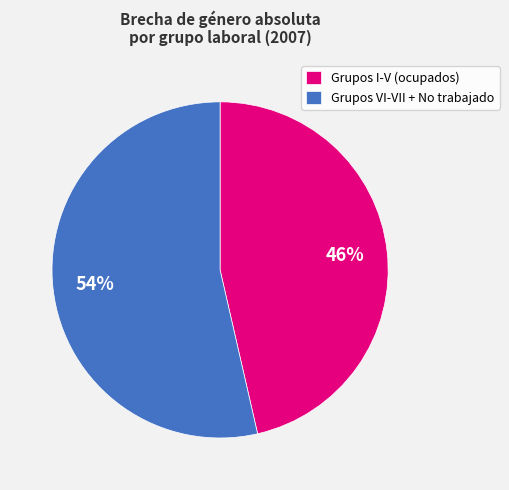

Which category has the biggest portion of the pie?

Grupos VI-VII + No trabajado